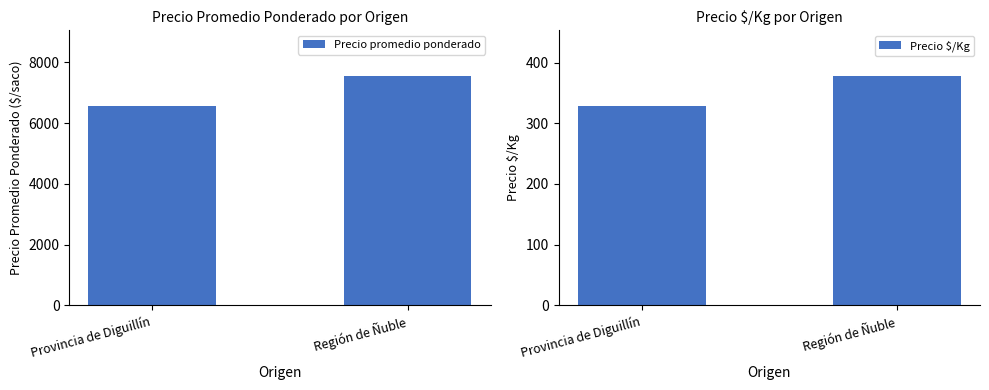

Reading left to right, list all the values displayed in this chart.

Precio promedio ponderado: Provincia de Diguillín=6560.6	Región de Ñuble=7553.9
Precio $/Kg: Provincia de Diguillín=327.9	Región de Ñuble=377.9